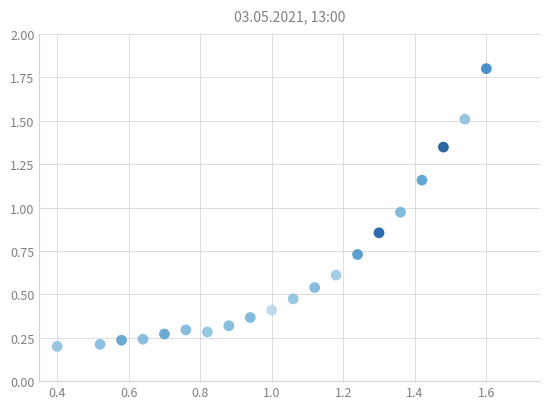

What is the range of Y values (max minus min)?

1.6